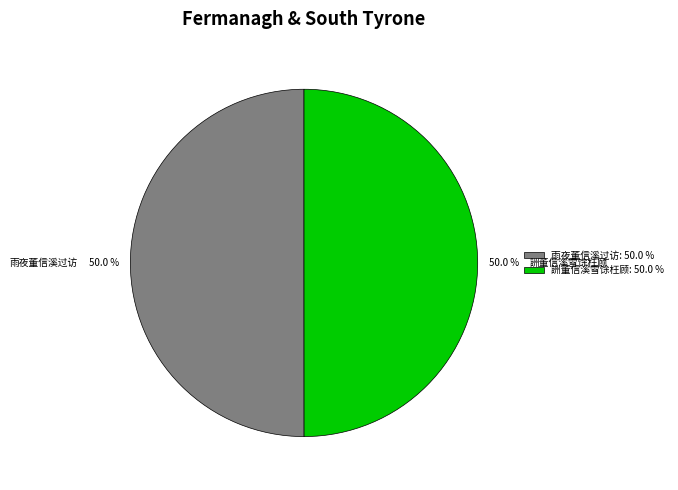

What is the ratio of the value at 詶董信溪雪馀枉顾 to the value at 雨夜董信溪过访?

1.0